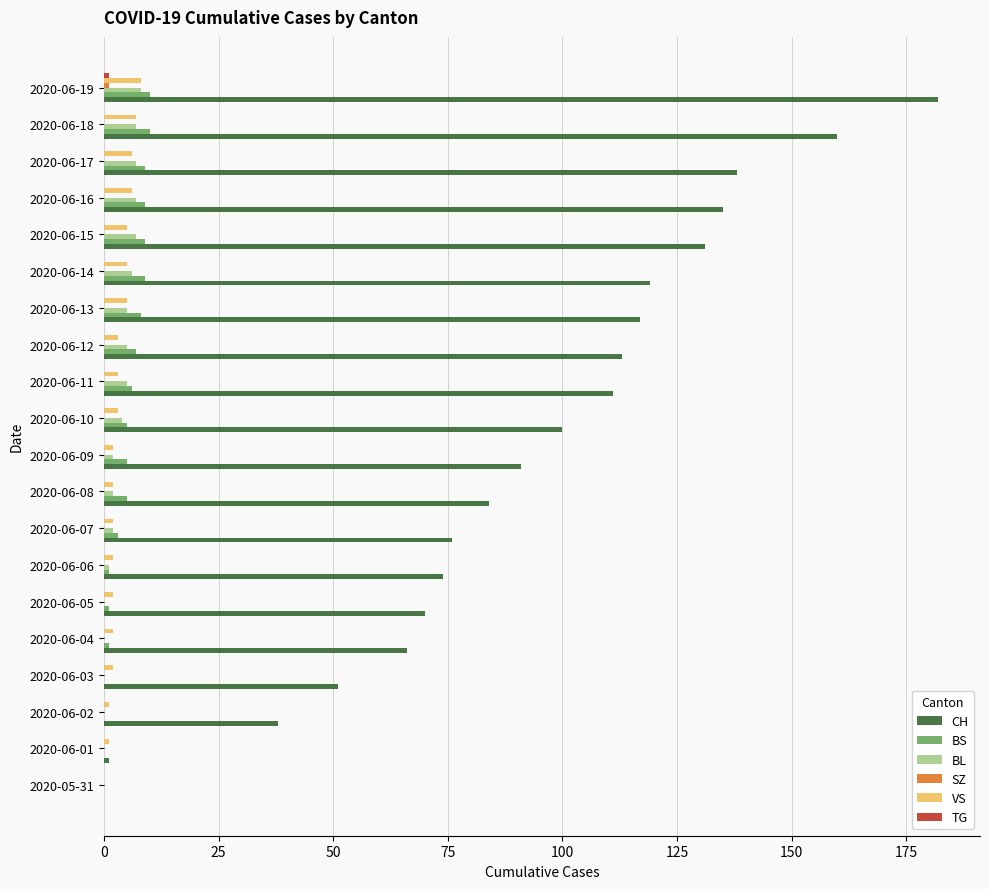

Which series has the largest total across all categories?

CH